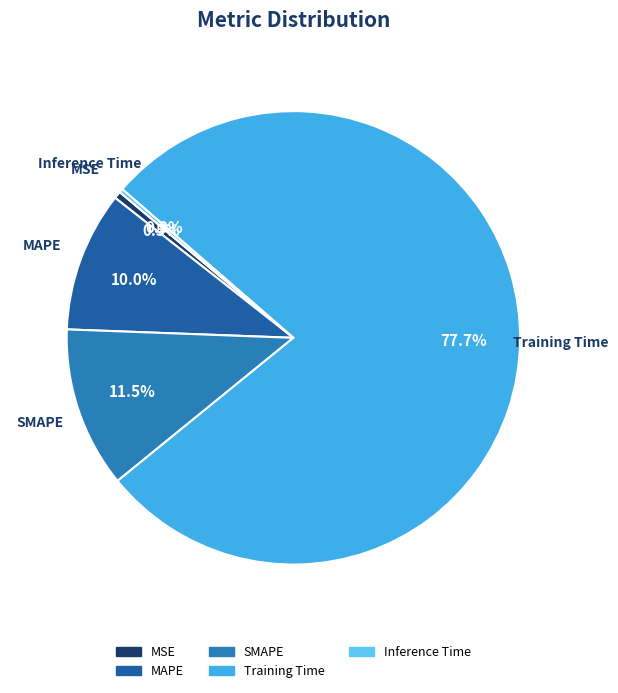

Which slice is the largest?

Training Time